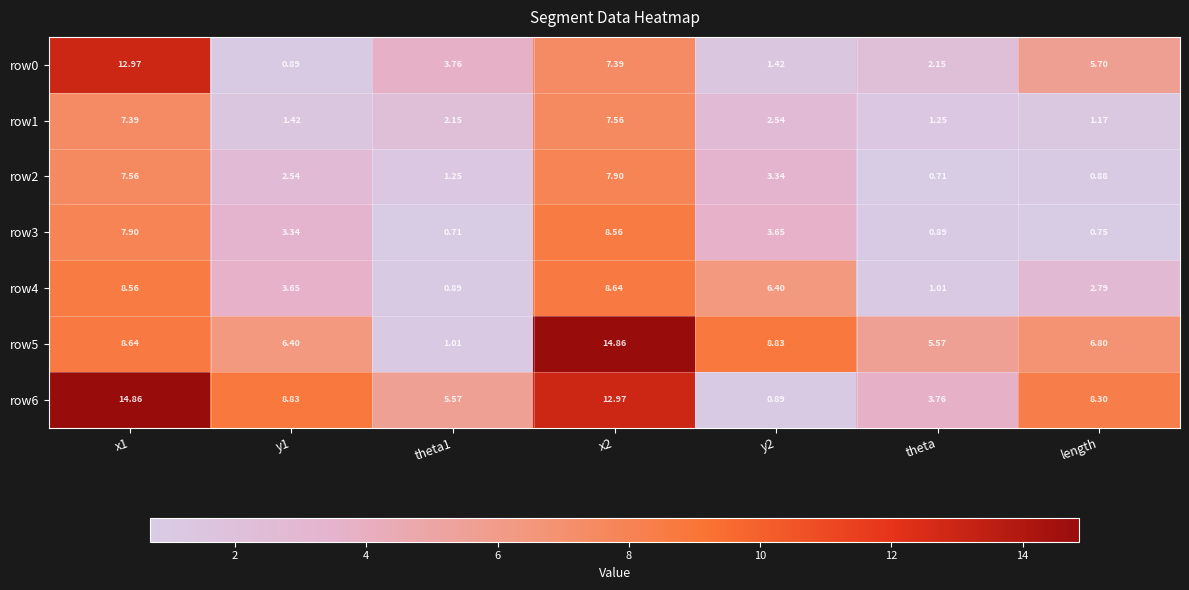

Is the value of row4 at x1 greater than the value of row1 at length?

Yes